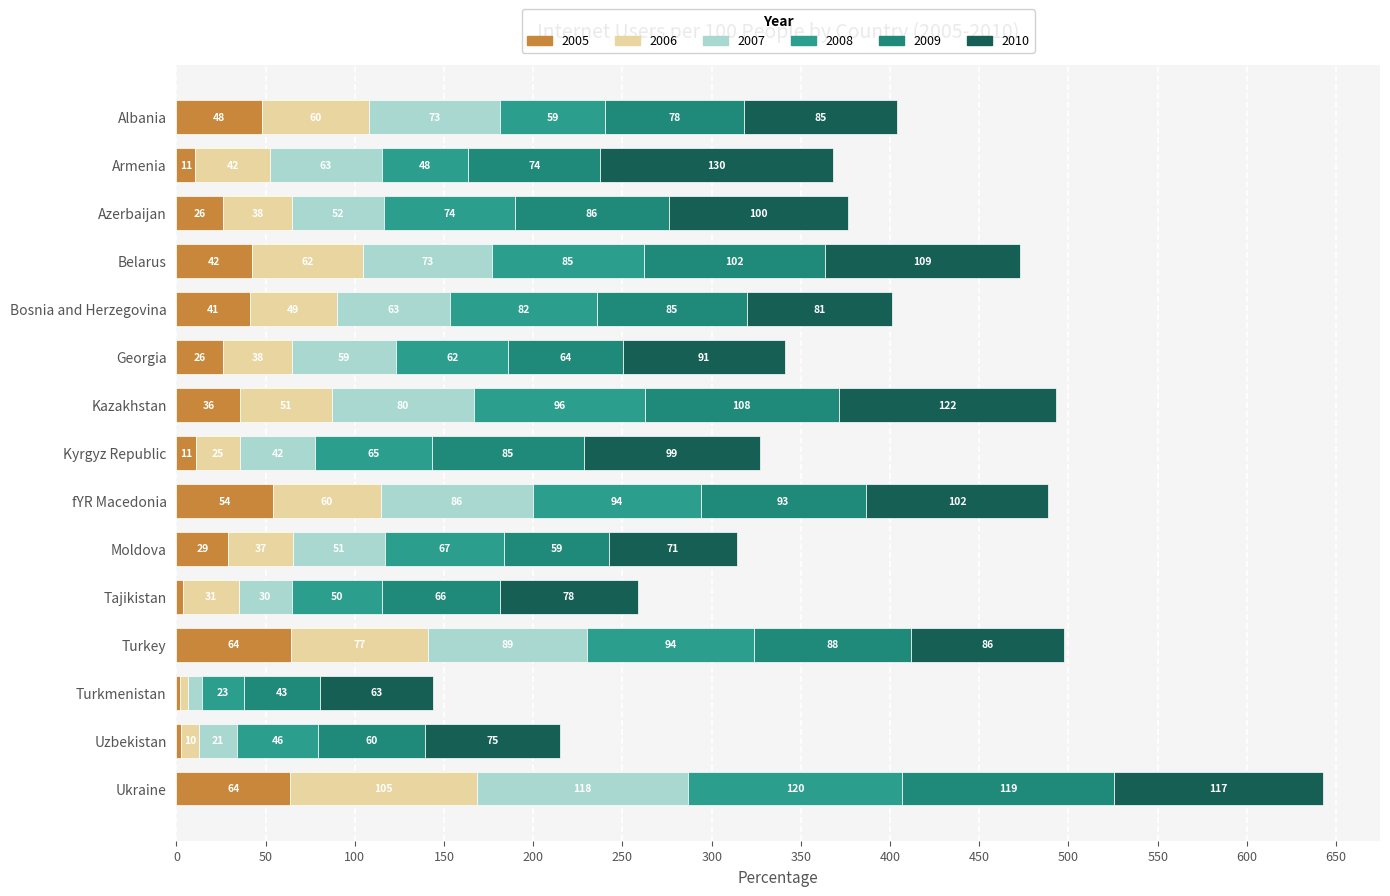

How many values in the 2005 series exceed 28?

8